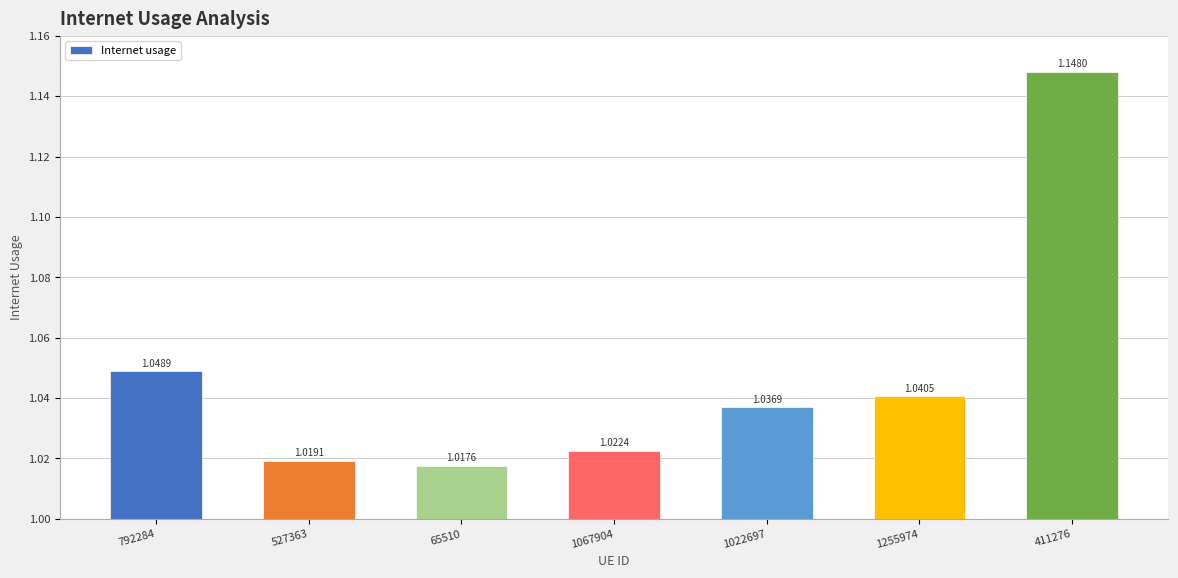

What is the label of the 1st bar from the right?

411276